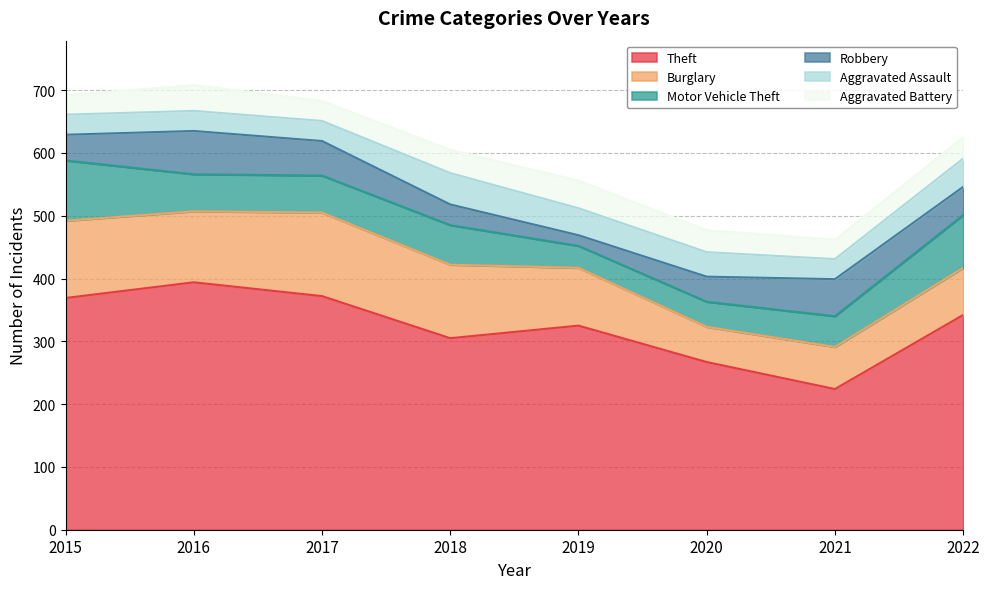

Which has a higher value, 2021 or 2022?

2022